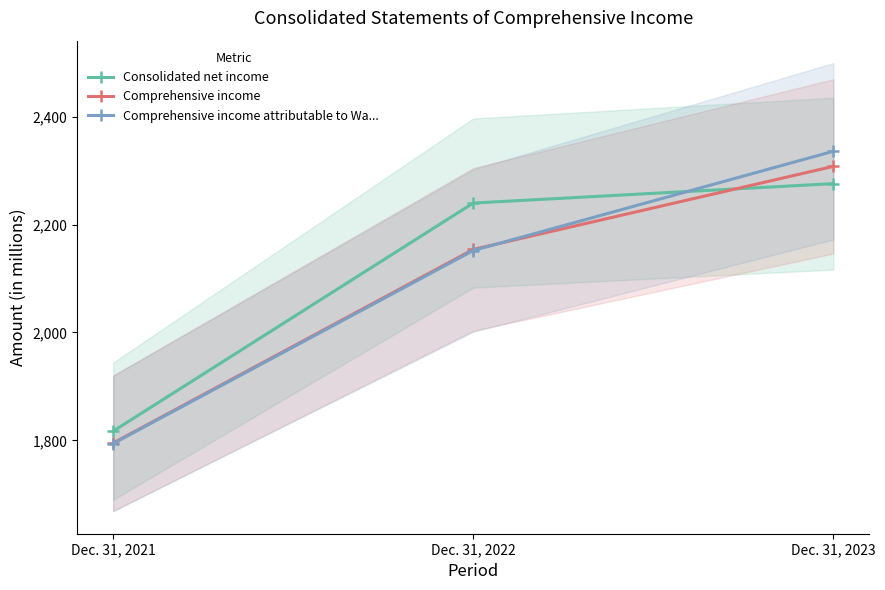

What is the sum of all Comprehensive income attributable to Wa... values?

6282